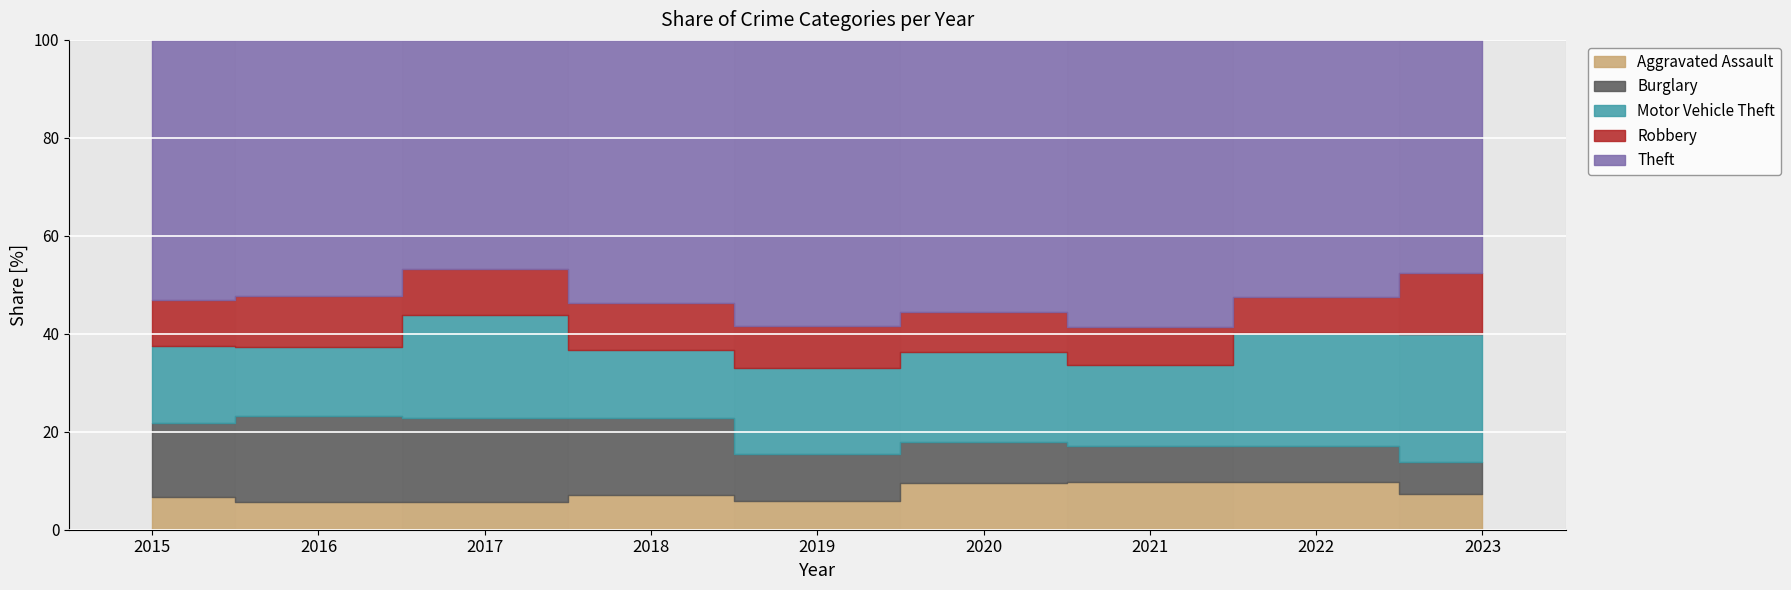

Does the chart display data point markers on the line(s)?

No